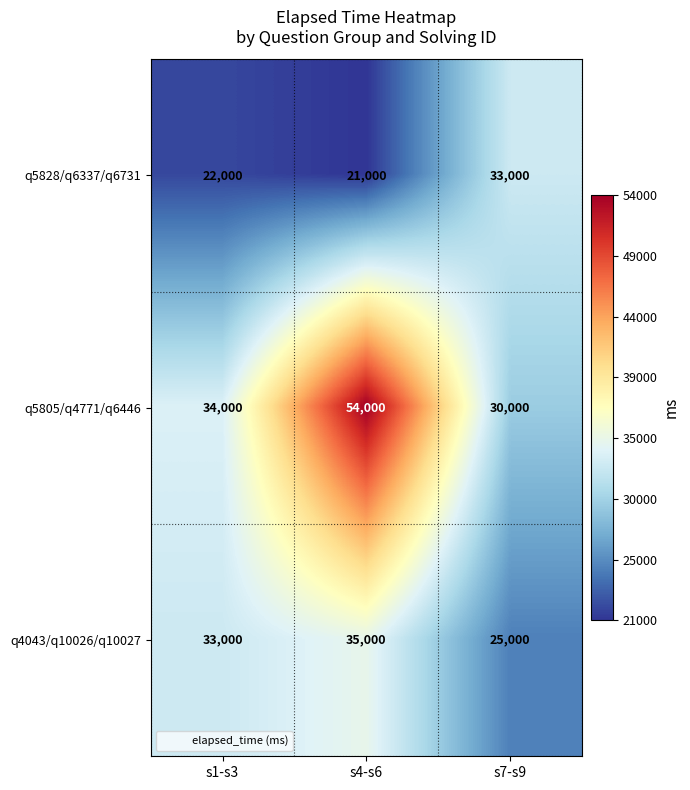

Reading right to left, what are all the values shown in this chart?

q5828/q6337/q6731: s7-s9=33000	s4-s6=21000	s1-s3=22000
q5805/q4771/q6446: s7-s9=30000	s4-s6=54000	s1-s3=34000
q4043/q10026/q10027: s7-s9=25000	s4-s6=35000	s1-s3=33000